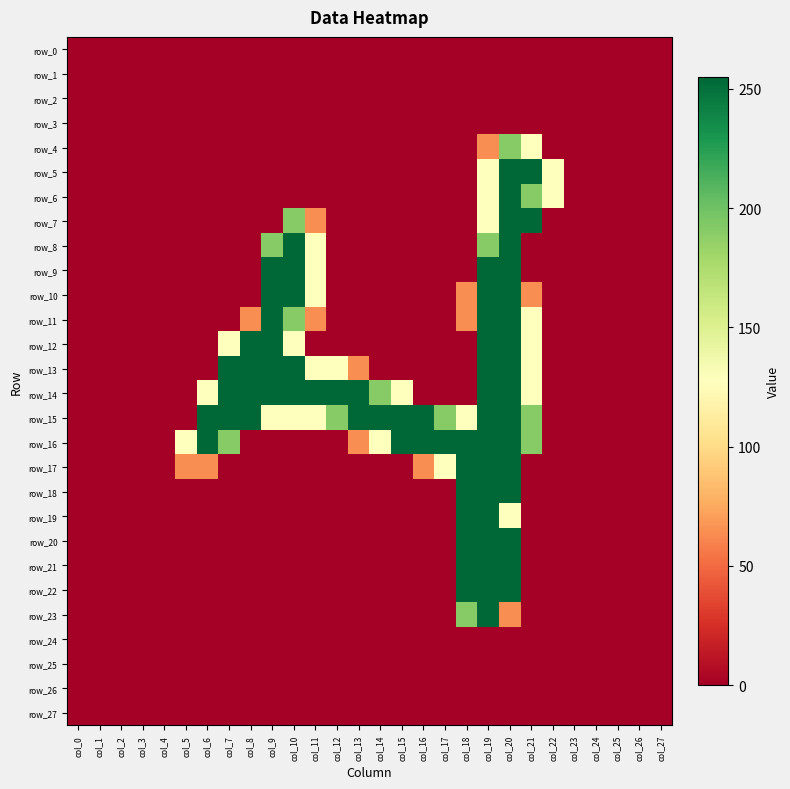

What is the spread (max minus min) of values at col_5?

128